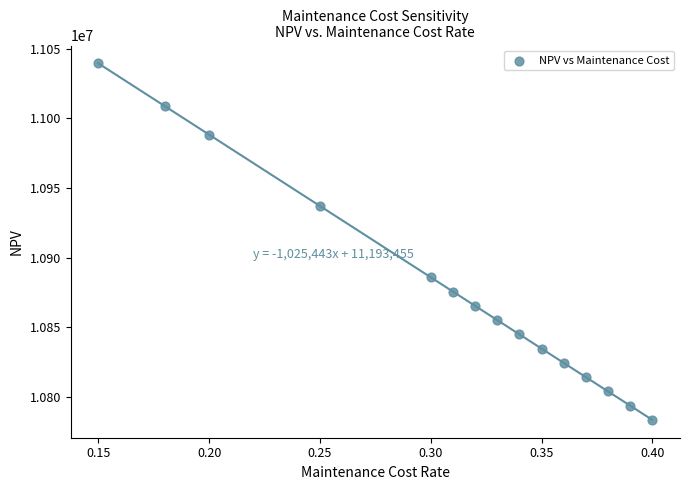

List the coordinates of all points as (Y, X) pairs, reading left to right.

(11039638.2, 0.1)  (11008874.9, 0.2)  (10988366.1, 0.2)  (10937093.9, 0.2)  (10885821.8, 0.3)  (10875567.4, 0.3)  (10865312.9, 0.3)  (10855058.5, 0.3)  (10844804.1, 0.3)  (10834549.6, 0.3)  (10824295.2, 0.4)  (10814040.8, 0.4)  (10803786.4, 0.4)  (10793531.9, 0.4)  (10783277.5, 0.4)